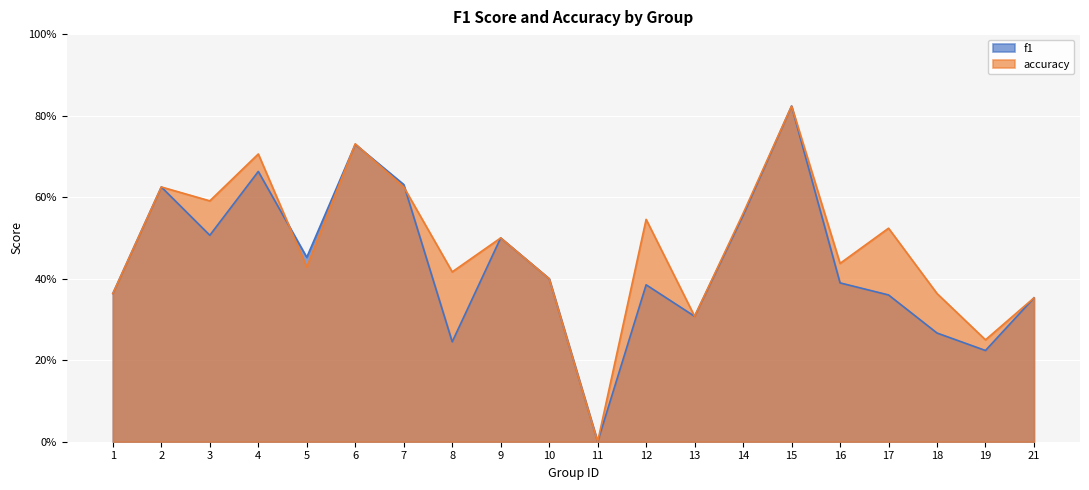

What is the difference between the second highest and minimum values in the accuracy series?

0.7